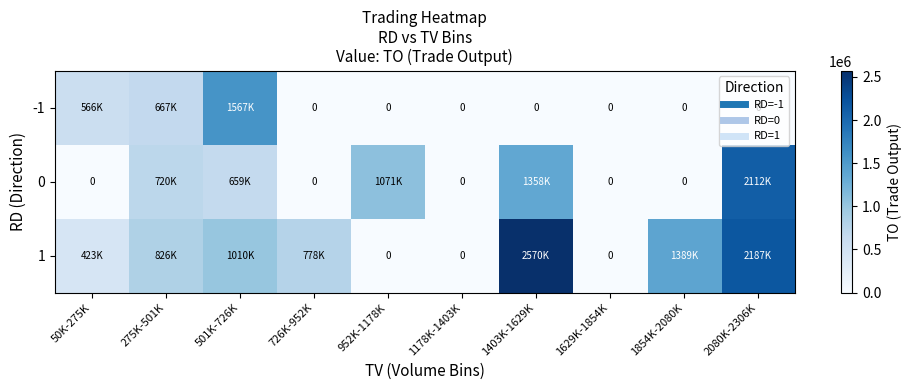

How many data points does each series have?

10